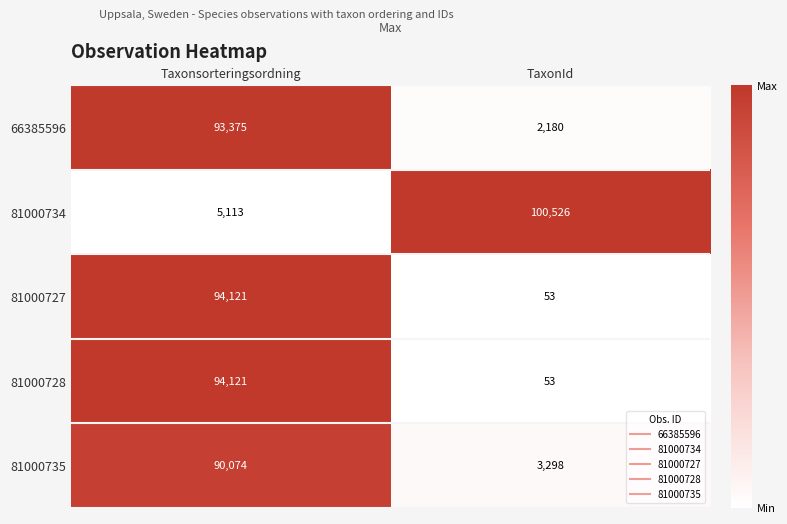

Is it true that 66385596 equals 1308 at TaxonId?

False